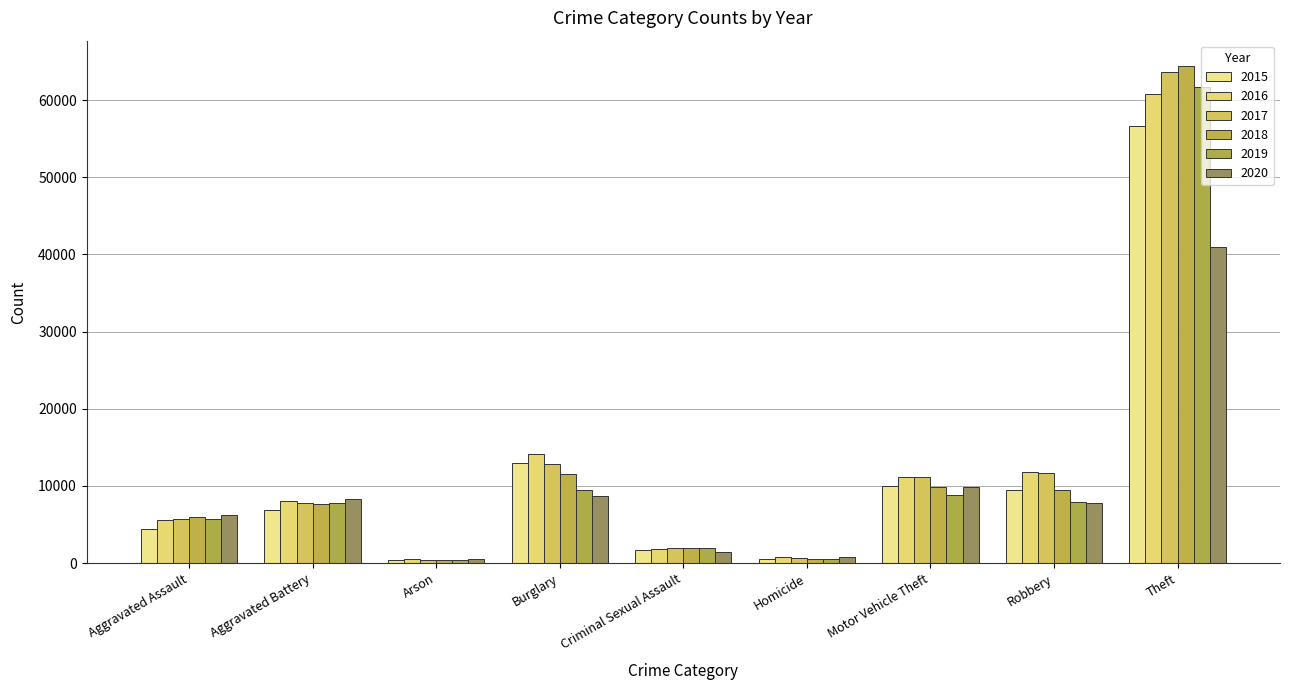

What is the sum of all 2016 values?

114537